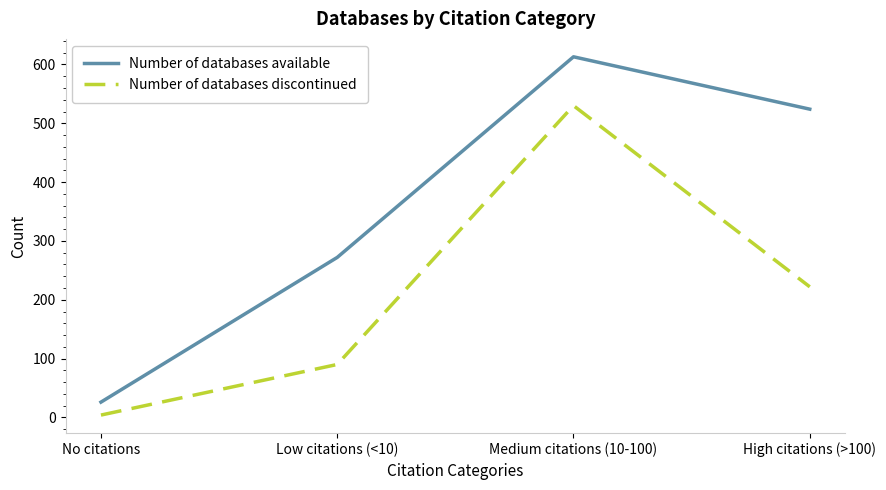

Which series changed the most between Medium citations (10-100) and High citations (>100)?

Number of databases discontinued